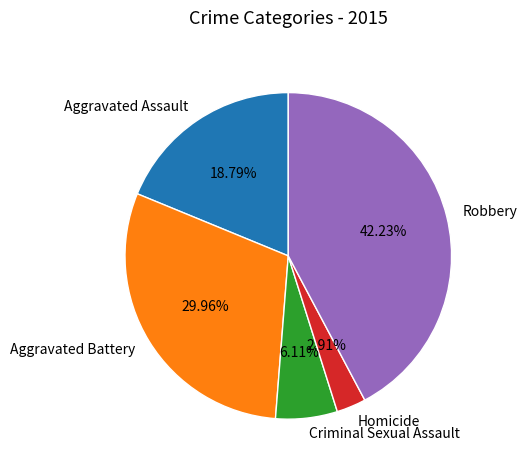

Between Homicide and Criminal Sexual Assault, which is larger?

Criminal Sexual Assault